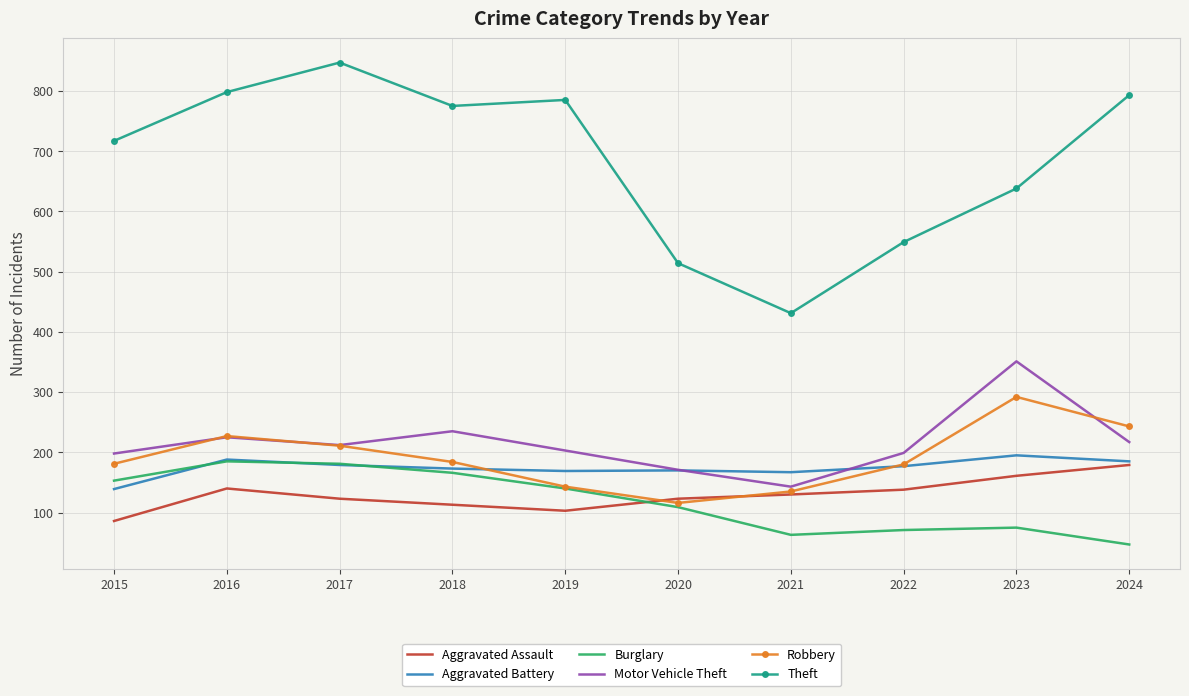

What is the minimum value shown in the chart?

47